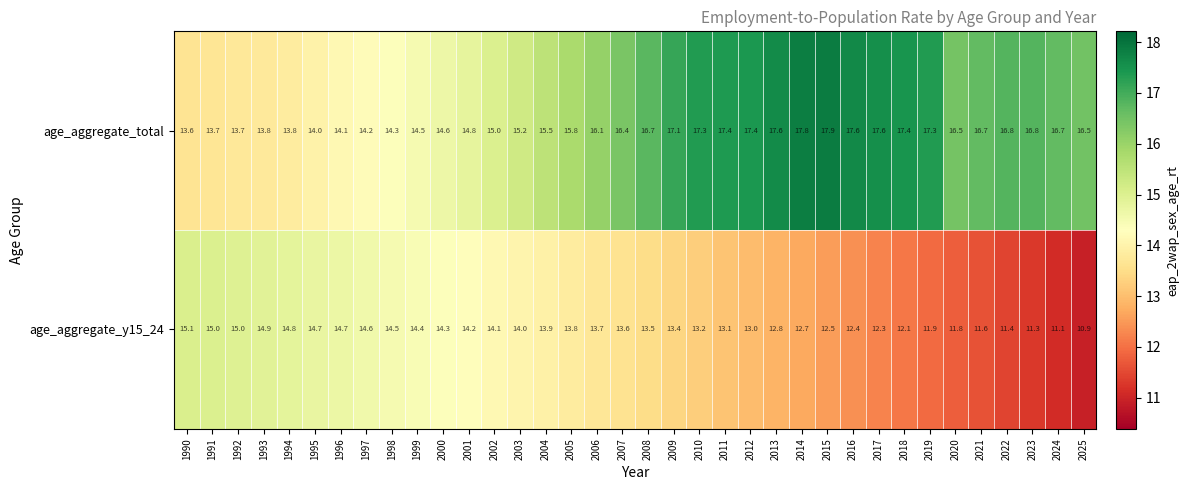

At which label does age_aggregate_total first exceed 16?

2006